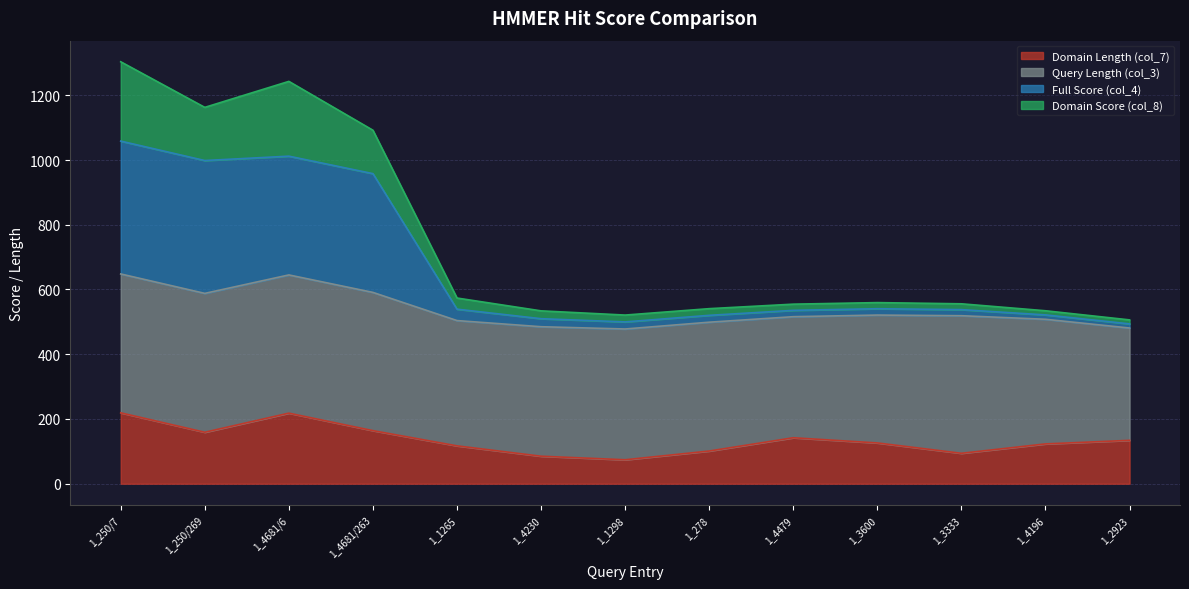

True or false: Domain Length (col_7) has a value of 164.0 at 1_4681/263.

True